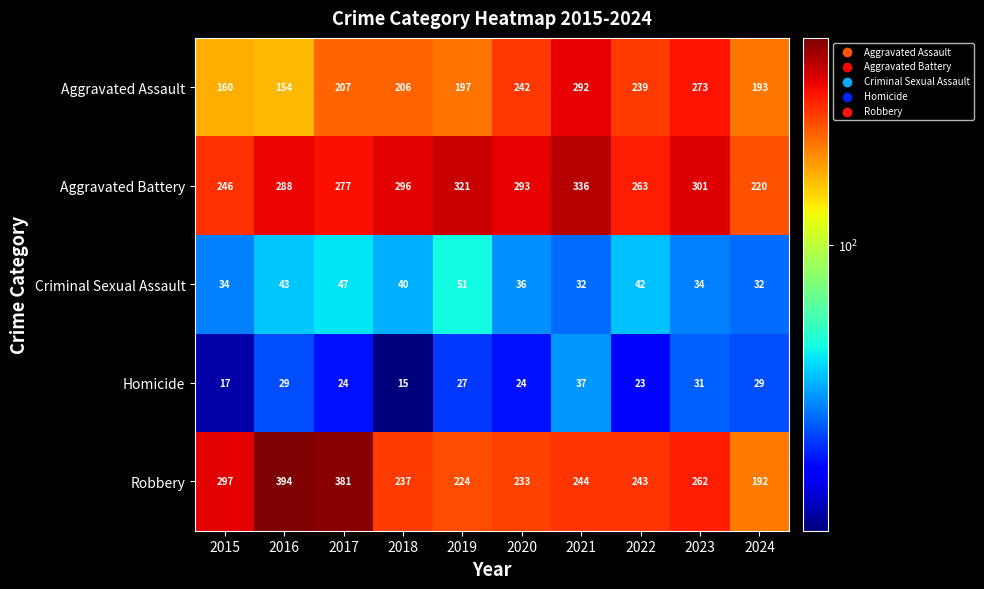

The value of Robbery at 2016 is 394. True or false?

True